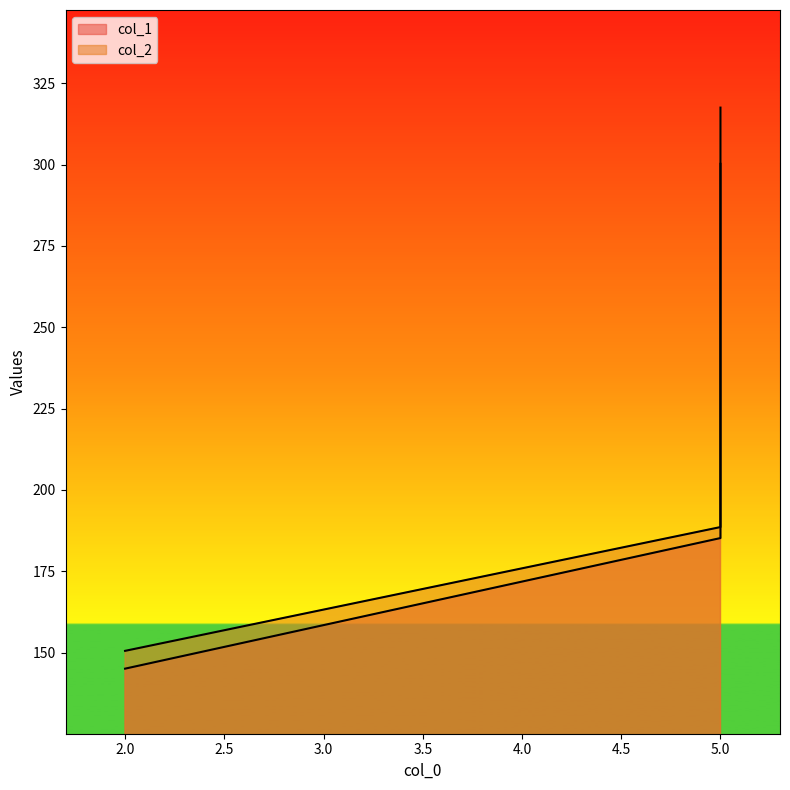

How many series are shown in this chart?

2